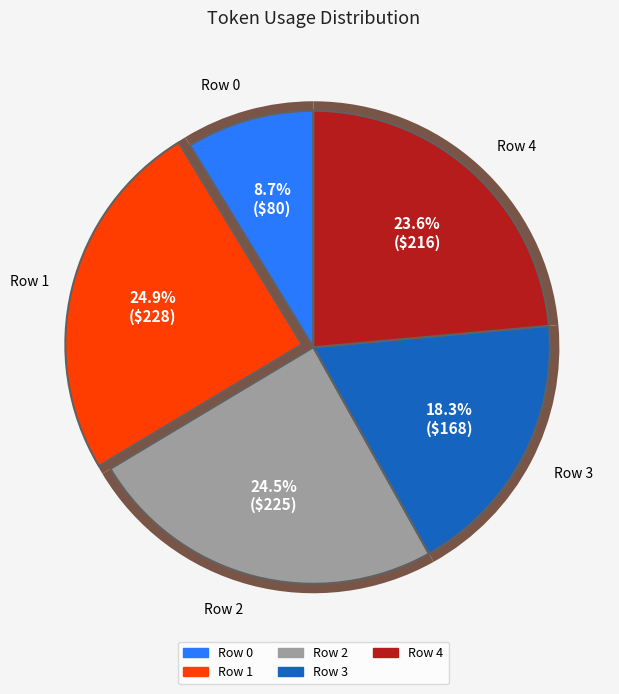

Rank the categories by value from highest to lowest.

Row 1, Row 2, Row 4, Row 3, Row 0